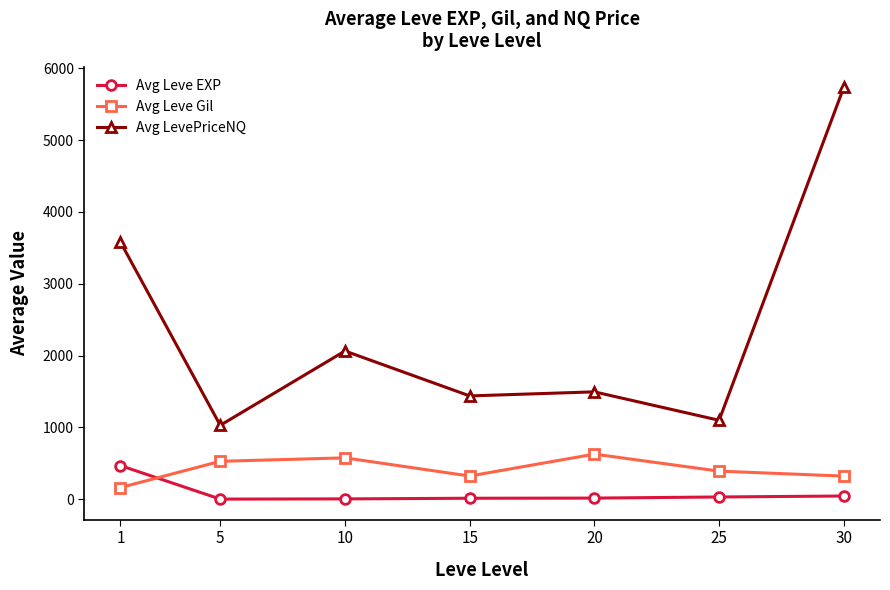

What are all the series names shown in the legend?

Avg Leve EXP, Avg Leve Gil, Avg LevePriceNQ